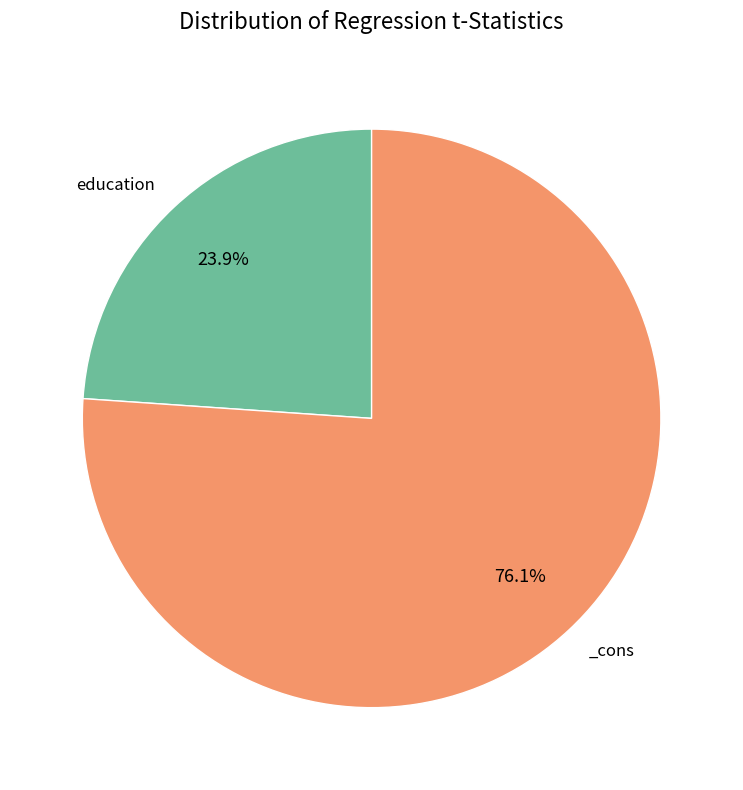

How many slices are in this pie chart?

2